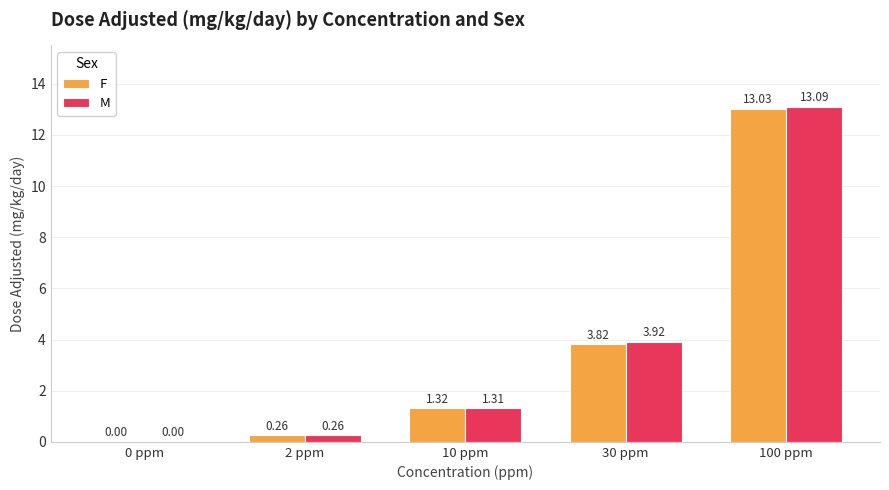

What is the difference between the M values at 10 ppm and 30 ppm?

2.6